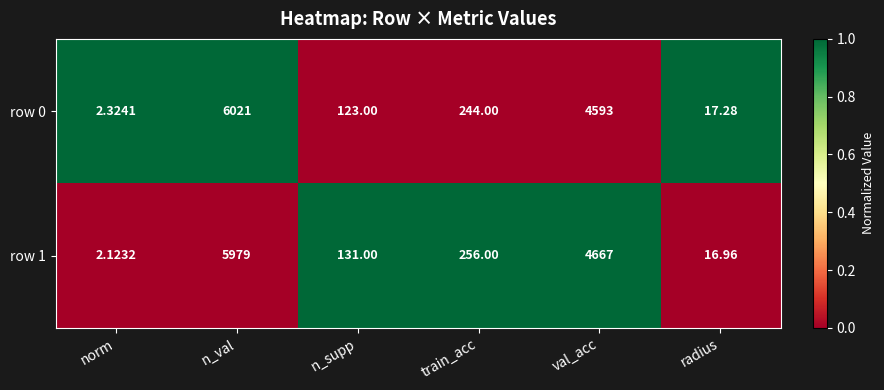

Rank the categories by row 1 value from lowest to highest.

norm, radius, n_supp, train_acc, val_acc, n_val